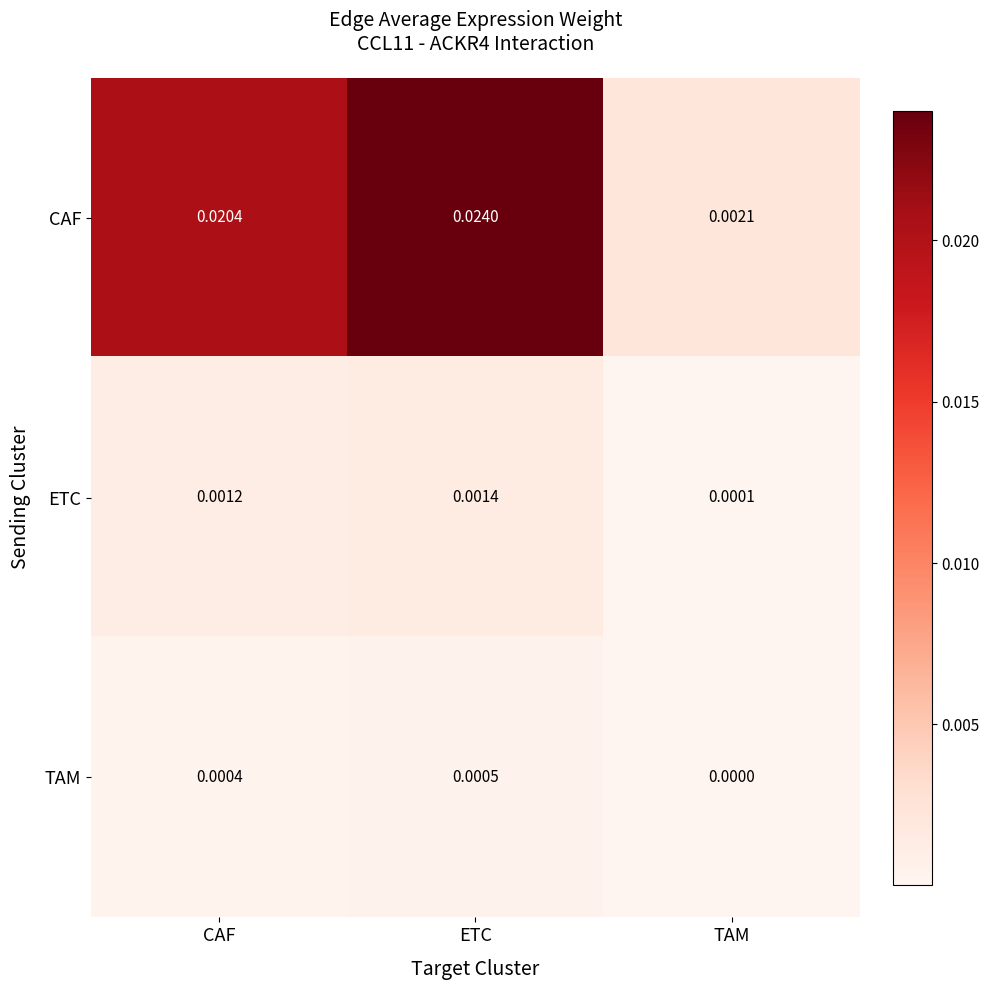

Count the number of categories in the chart.

3